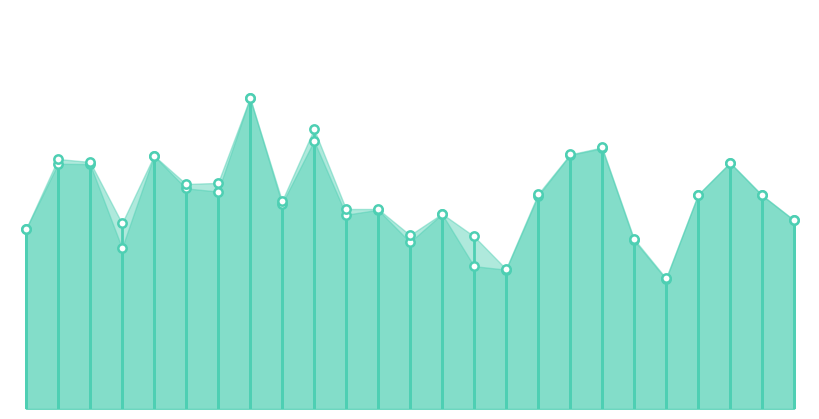

What is the total value across all series at 7?

1.1